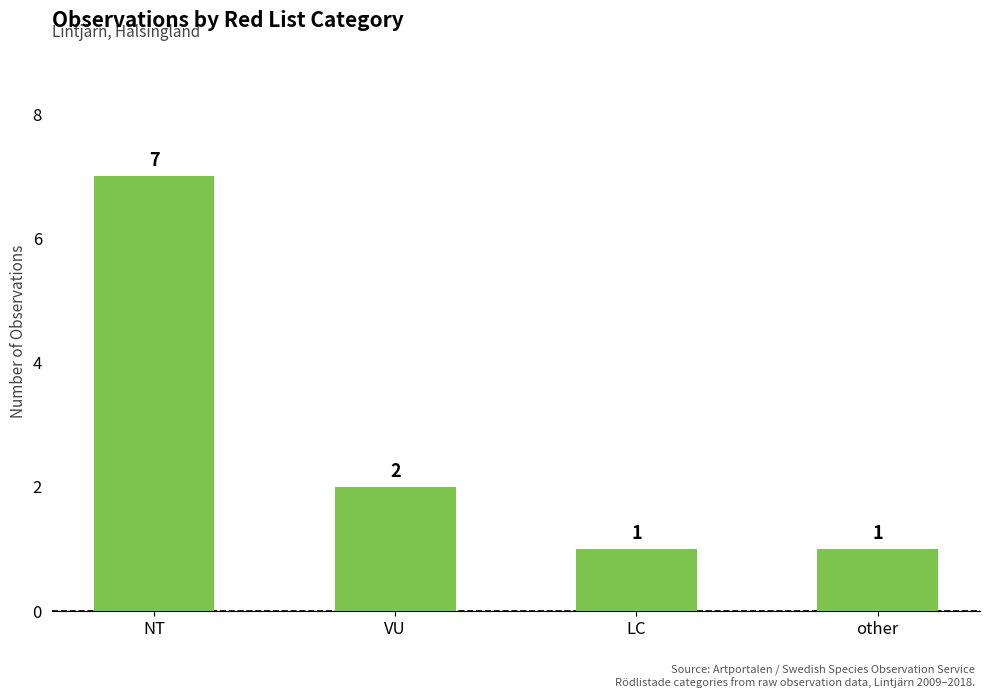

What is the label of the 2nd bar from the left?

VU